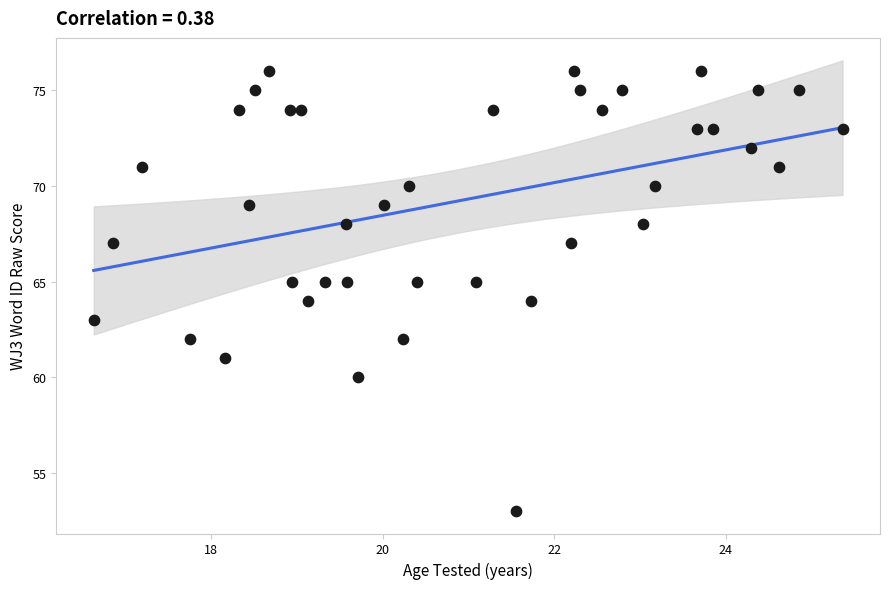

What is the range of Y values (max minus min)?

23